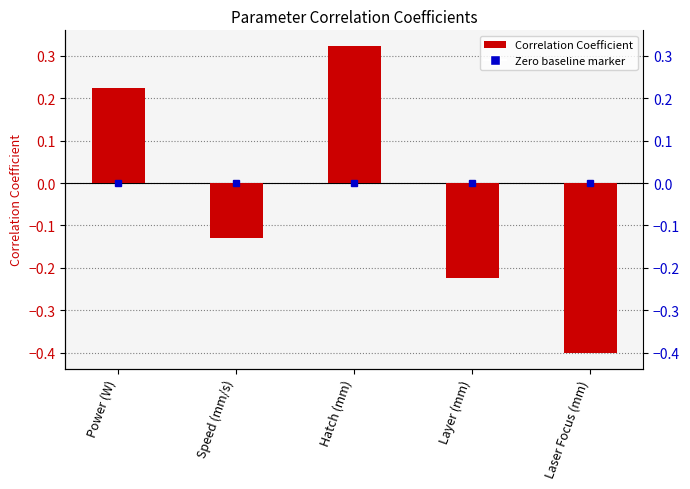

Which has a higher value, Layer (mm) or Hatch (mm)?

Hatch (mm)